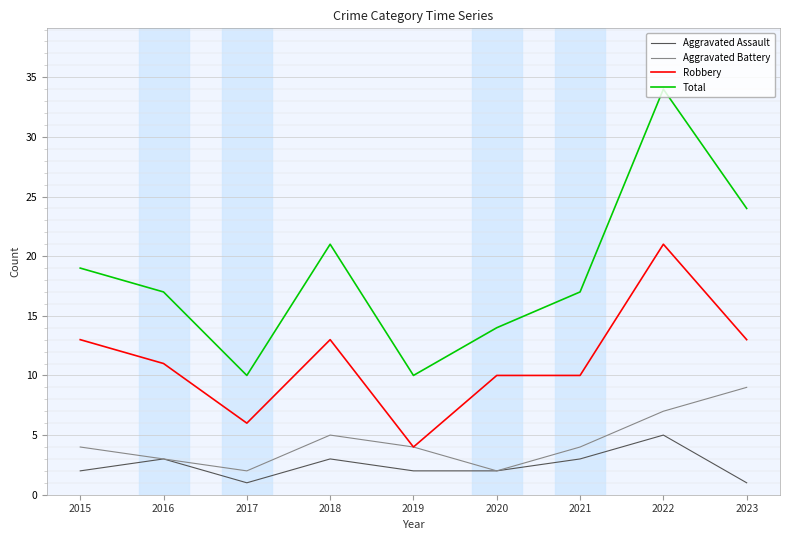

True or false: Total and Aggravated Battery intersect in this chart.

False